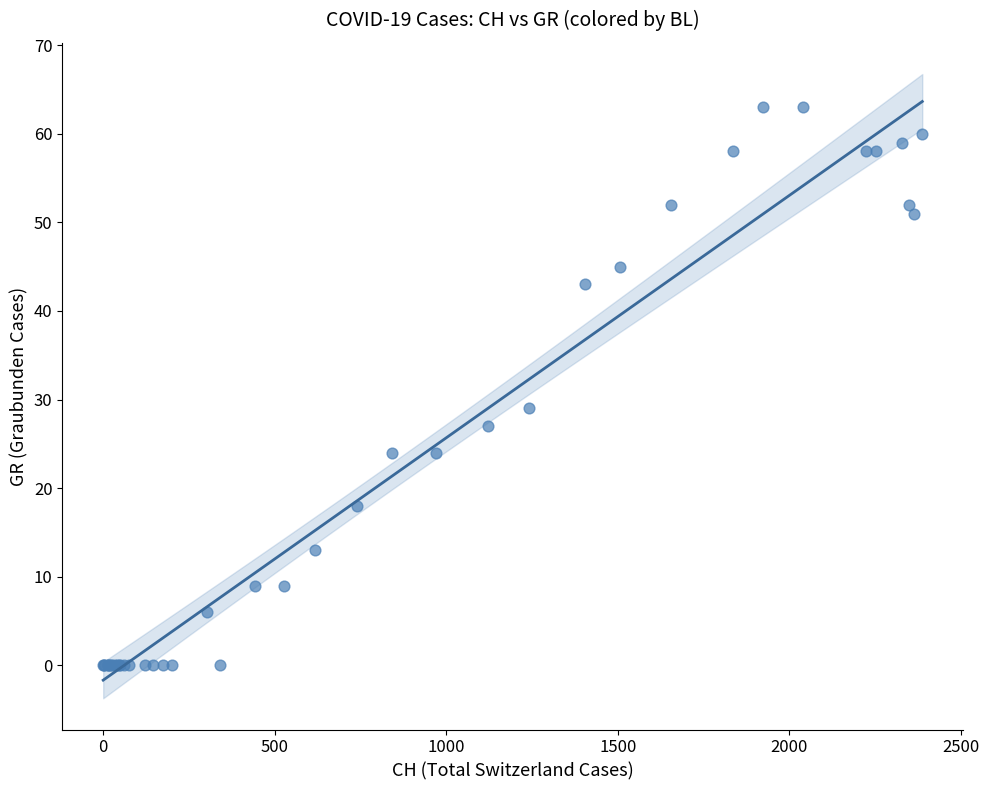

What Y value in the scatter plot is closest to 31?

29